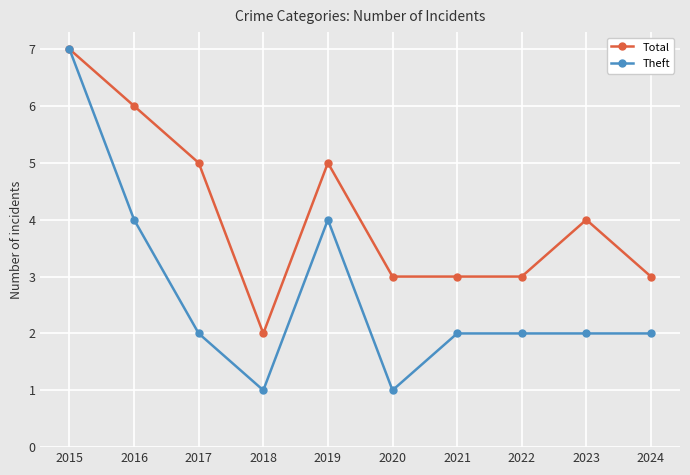

Rank the series at 2019 from lowest to highest value.

Theft, Total